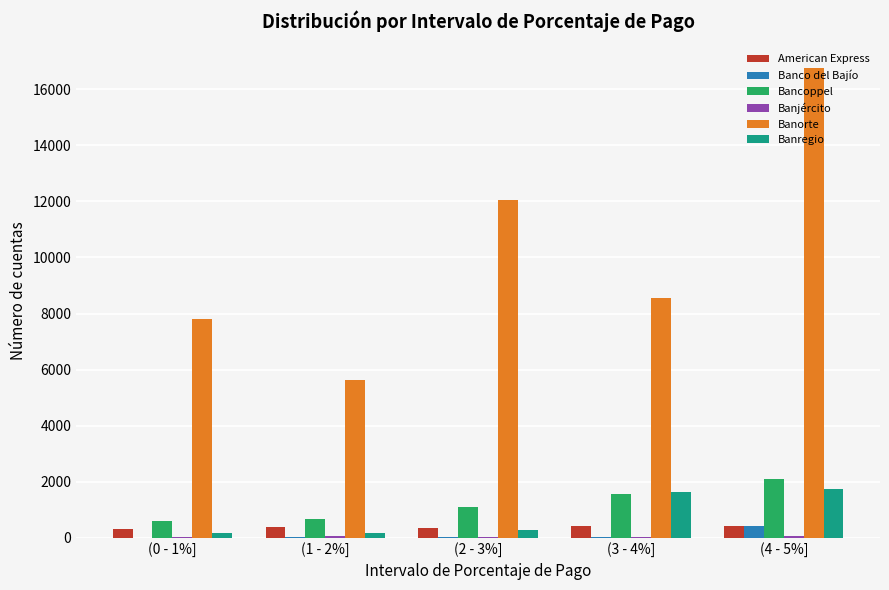

Between (0 - 1%] and (2 - 3%], which series saw the biggest shift?

Banorte